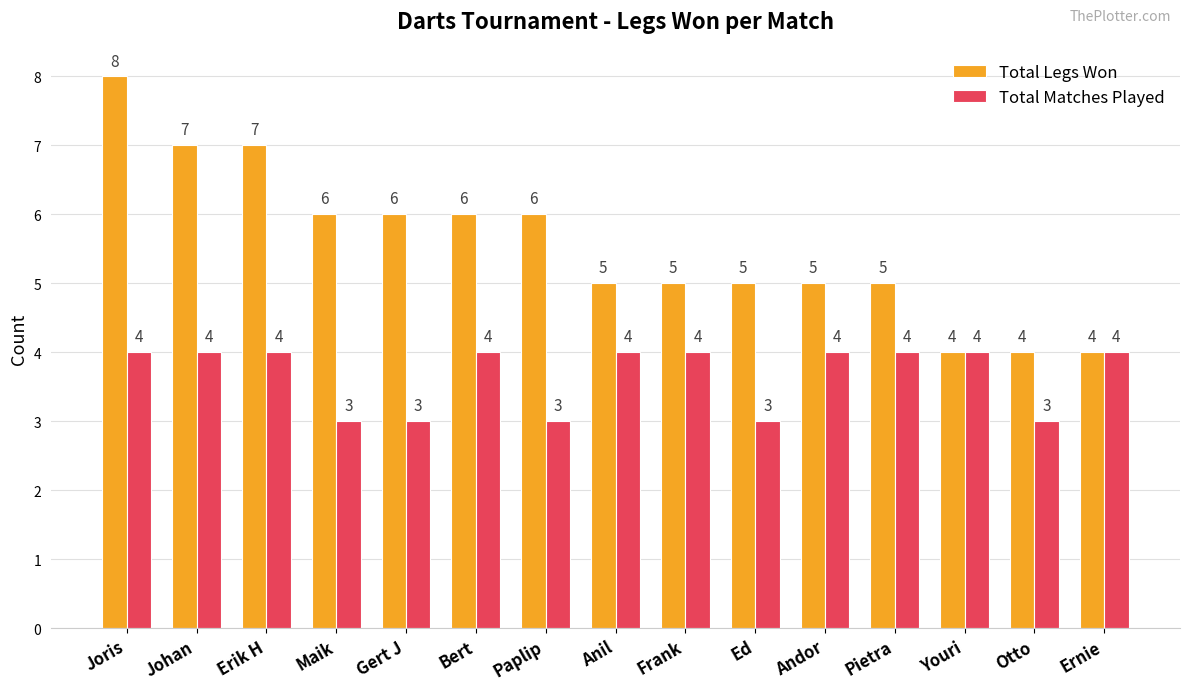

Reading left to right, extract all data points from this chart.

Total Legs Won: Joris=8	Johan=7	Erik H=7	Maik=6	Gert J=6	Bert=6	Paplip=6	Anil=5	Frank=5	Ed=5	Andor=5	Pietra=5	Youri=4	Otto=4	Ernie=4
Total Matches Played: Joris=4	Johan=4	Erik H=4	Maik=3	Gert J=3	Bert=4	Paplip=3	Anil=4	Frank=4	Ed=3	Andor=4	Pietra=4	Youri=4	Otto=3	Ernie=4